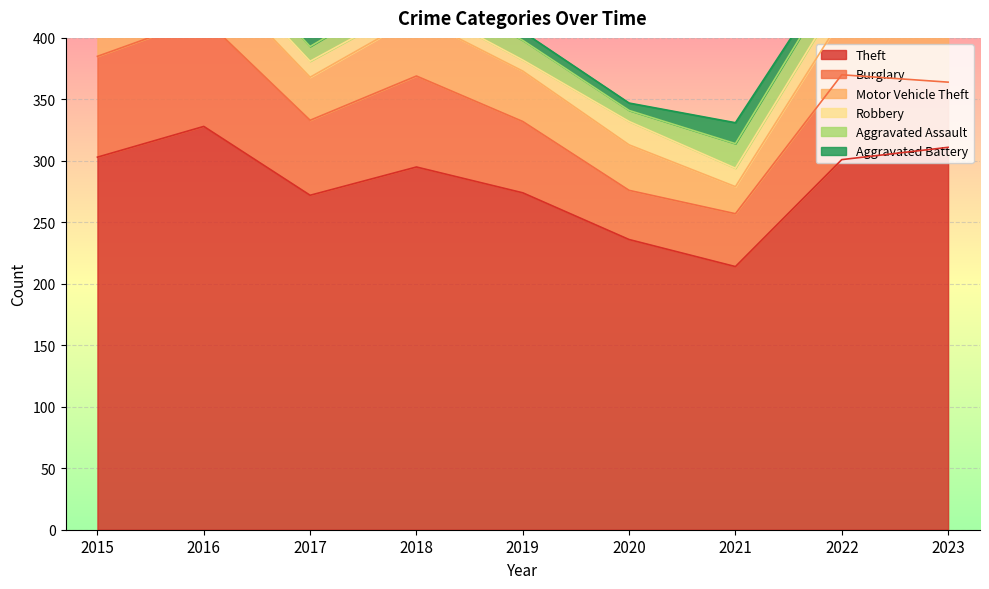

How many interior local peaks does the Aggravated Battery series have?

1